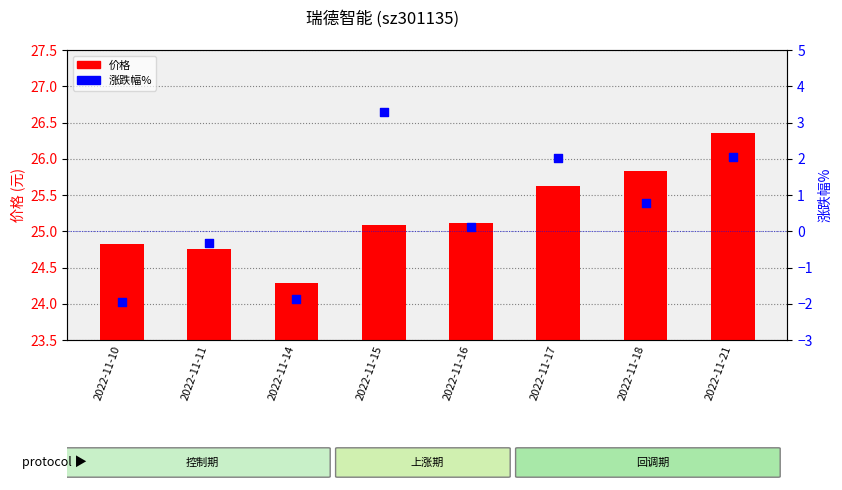

Which series has the largest Y range (max minus min)?

涨跌幅%